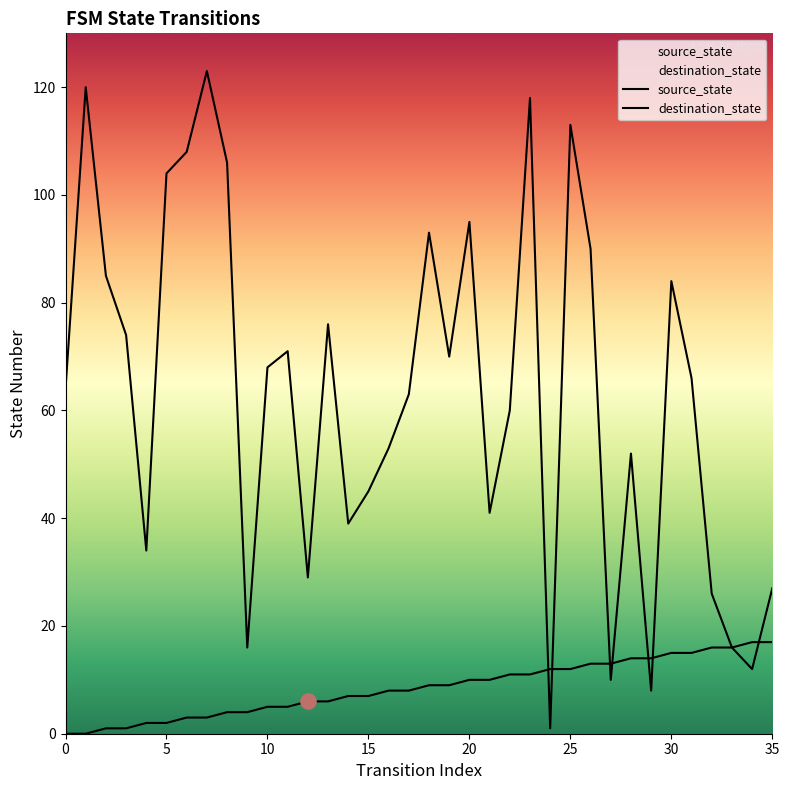

Which series has the largest Y range (max minus min)?

destination_state